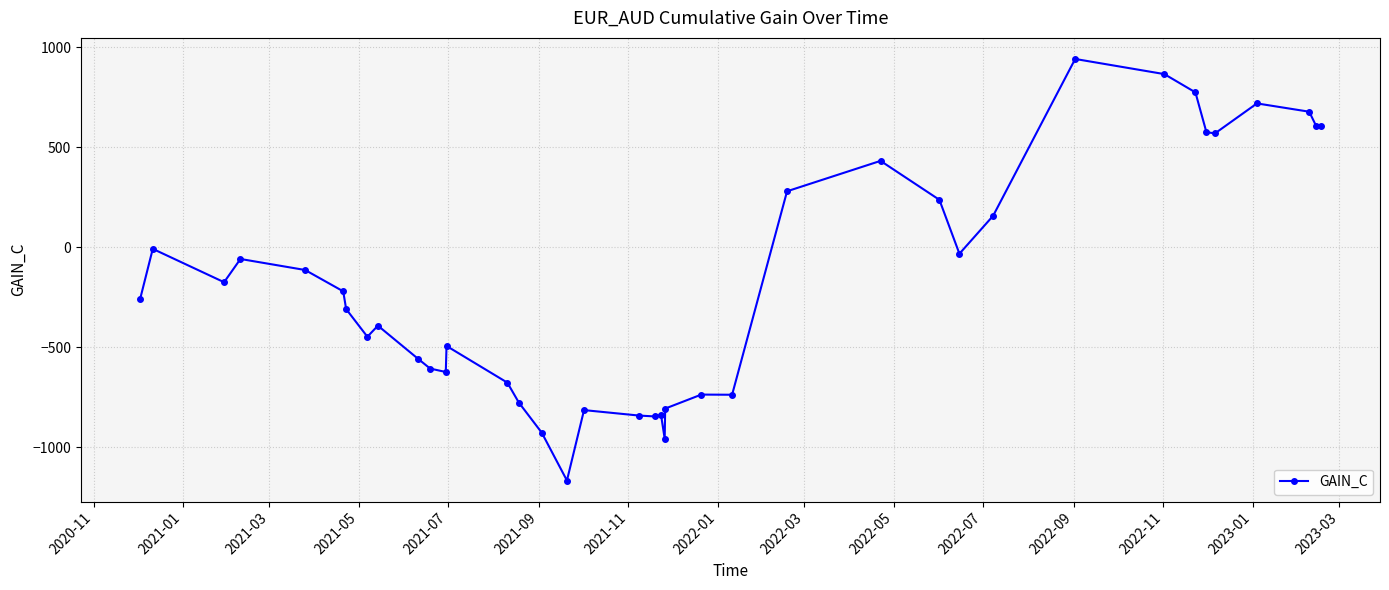

What is the difference between the second highest and minimum values?

2032.5